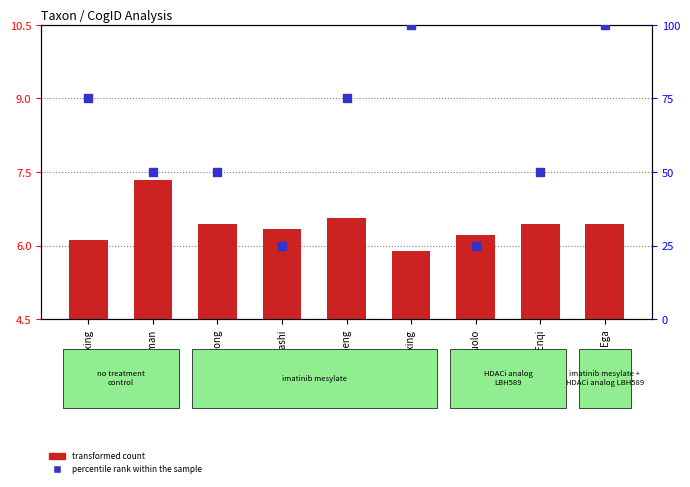

Which series has the widest spread of Y values?

percentile rank within the sample